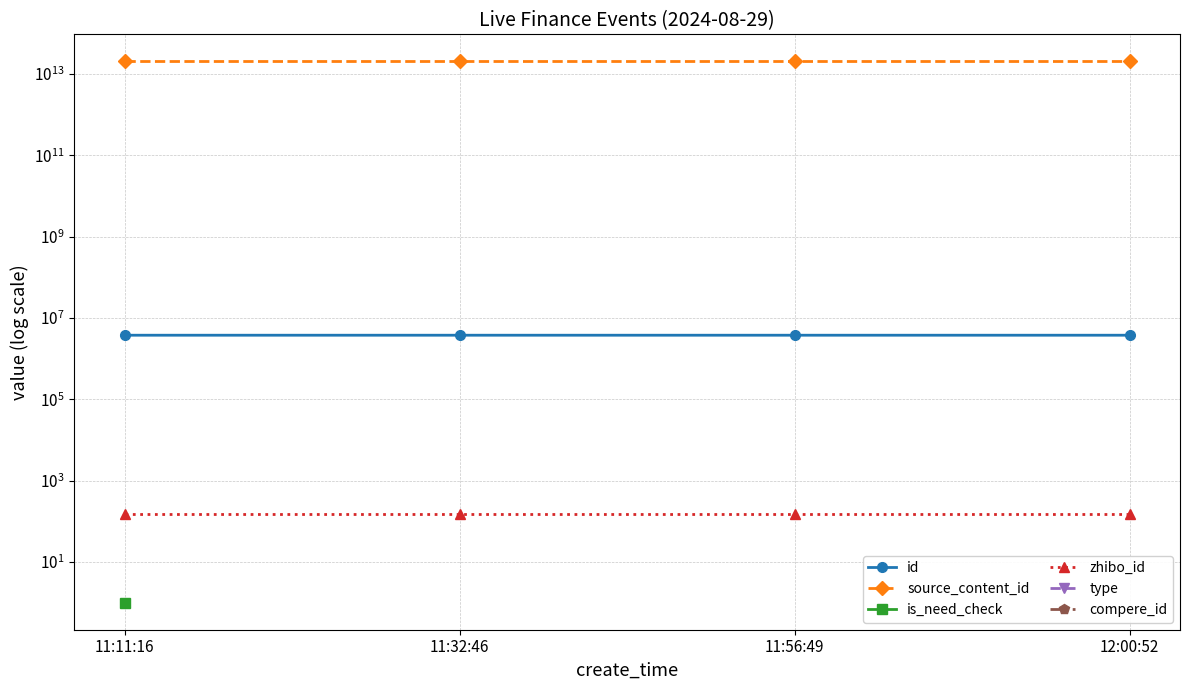

Which series has the largest range (max minus min)?

source_content_id